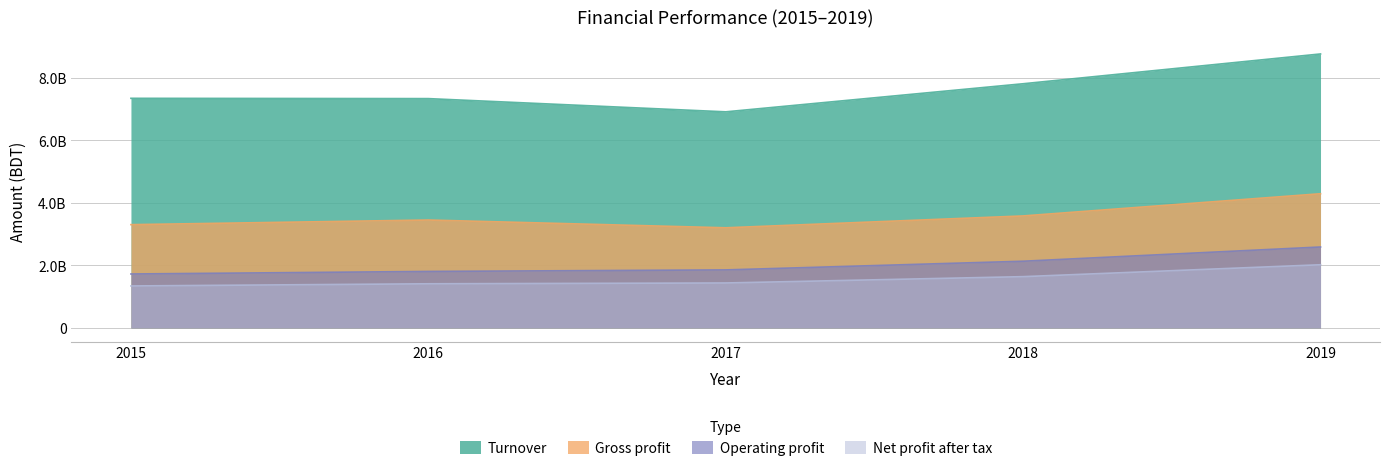

Which category has the highest value across all series?

2019